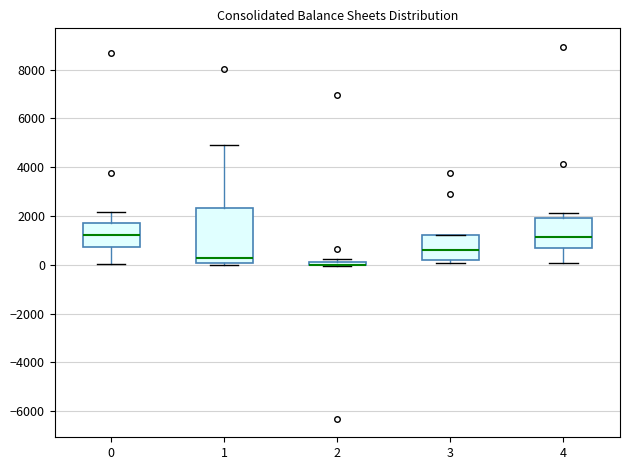

Which box is the tallest, from its lower edge to its upper edge?

1